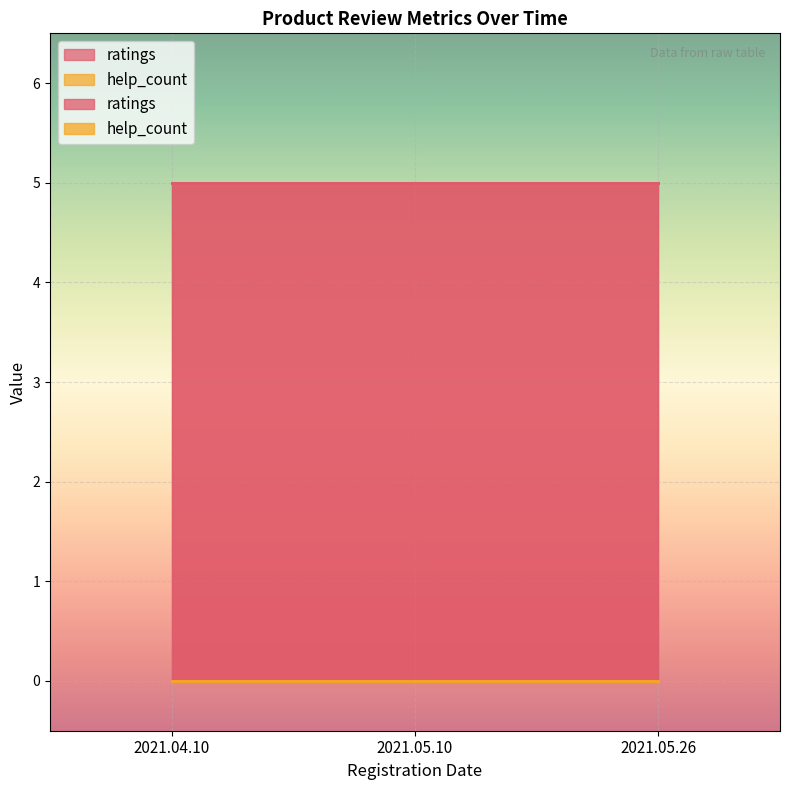

At how many categories does at least one series exceed 0?

3